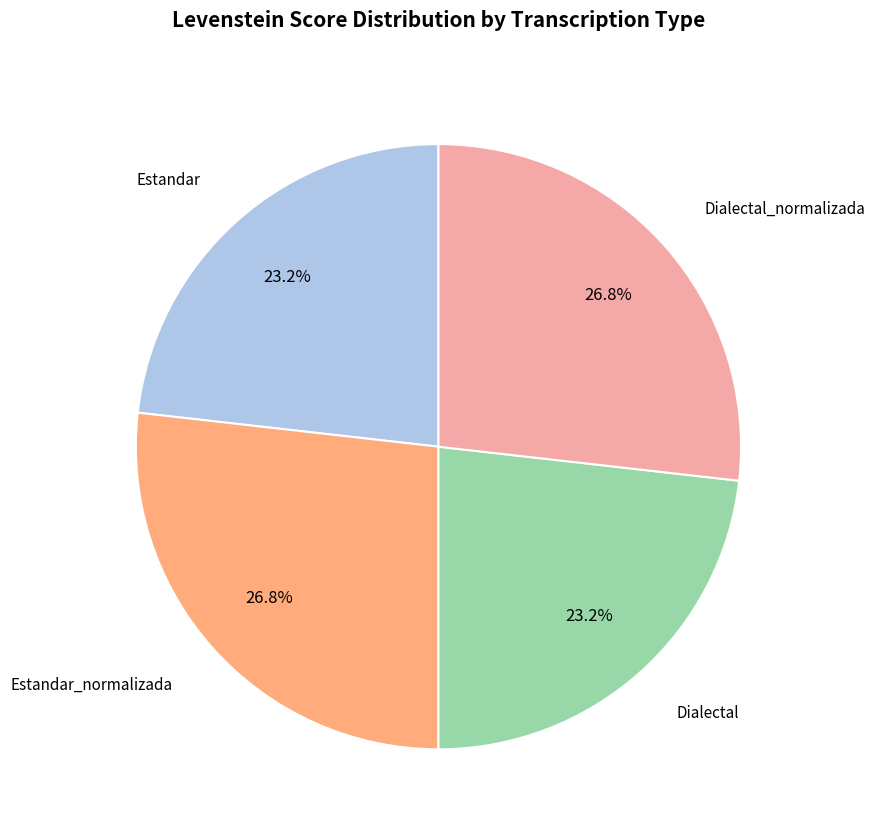

Is there any slice that represents more than half of the pie?

No